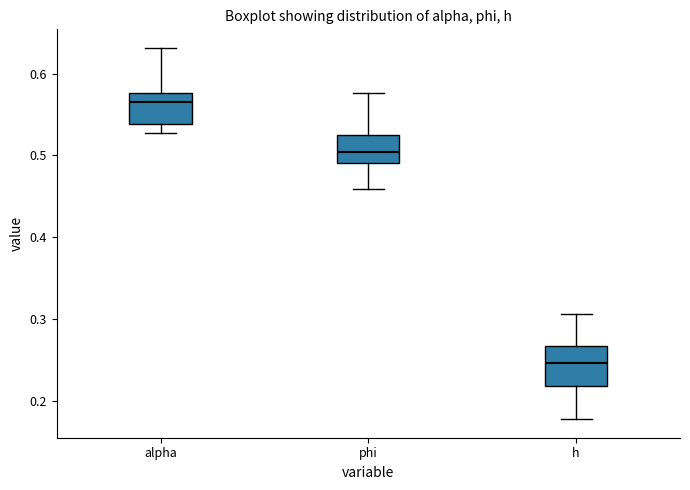

Reading left to right, transcribe this box plot: for each box, give where its median line is, the range the box spans, and where its two whiskers end, as read against the y-axis. The values are not printed on the chart, so give them approximately, as read against the axis.

alpha: median 0.56, box 0.54 to 0.58, whiskers 0.53 to 0.63
phi: median 0.50, box 0.49 to 0.53, whiskers 0.46 to 0.58
h: median 0.25, box 0.22 to 0.27, whiskers 0.18 to 0.31